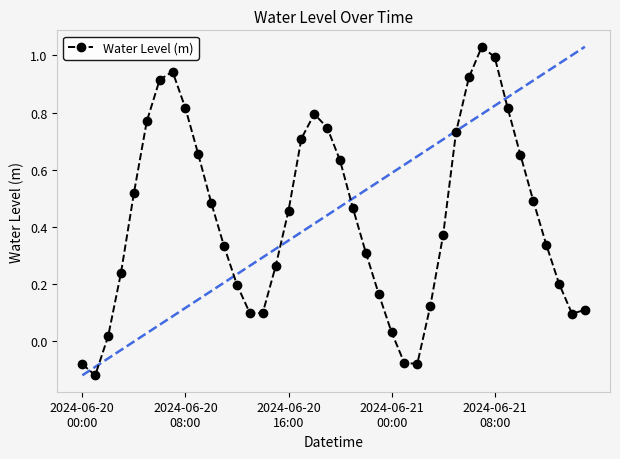

How many points are lower than both their immediate neighbors (excluding endpoints)?

4